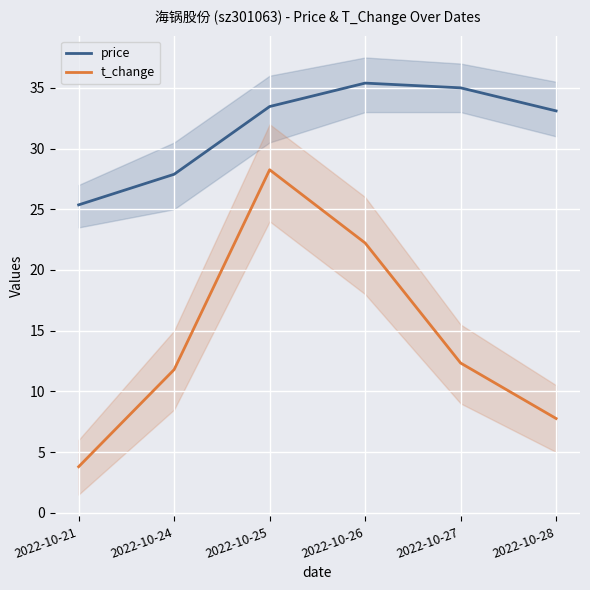

How many values in the t_change series exceed 12?

3